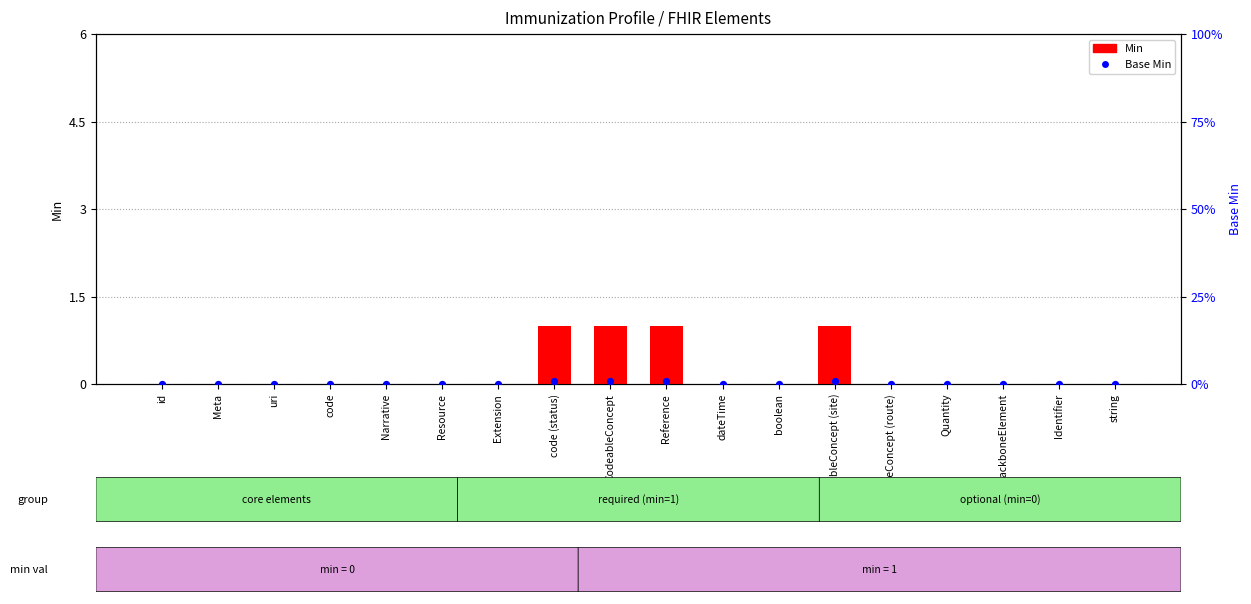

Which series has the largest total across all categories?

Min